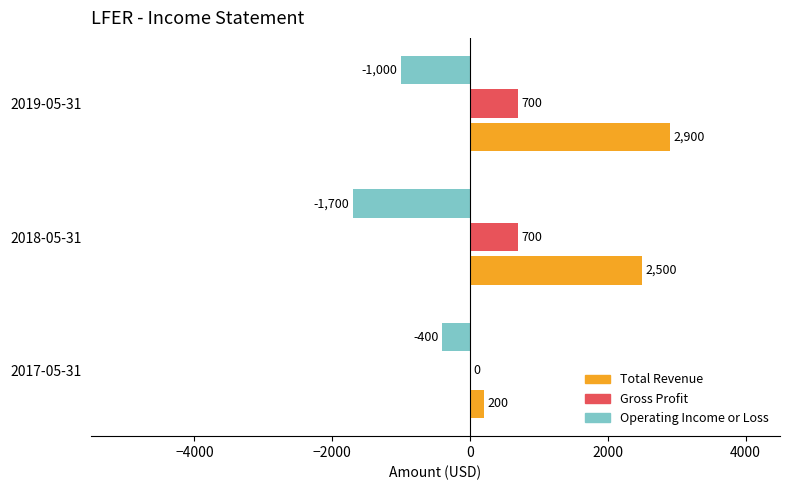

What are all the series names shown in the legend?

Total Revenue, Gross Profit, Operating Income or Loss